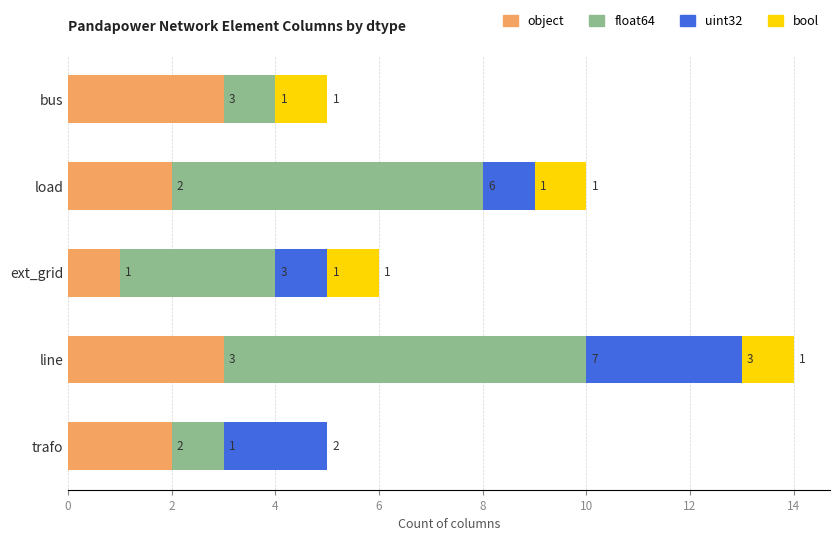

At which category is the sum across all series the highest?

line